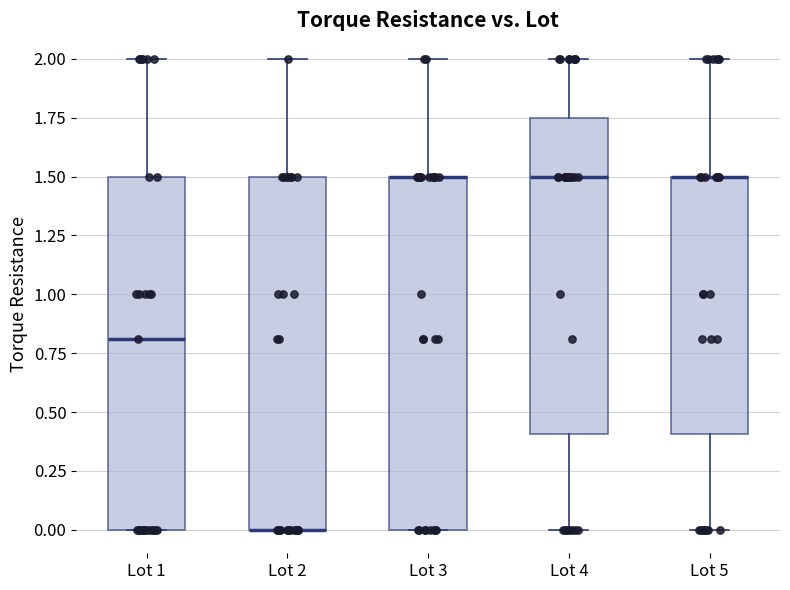

Reading left to right, transcribe this box plot: for each box, give where its median line is, the range the box spans, and where its two whiskers end, as read against the y-axis. The values are not printed on the chart, so give them approximately, as read against the axis.

Lot 1: median 0.80, box 0.00 to 1.50, whiskers 0.00 to 2.00
Lot 2: median 0.00 (drawn on the box's lower edge), box 0.00 to 1.50, whiskers 0.00 to 2.00
Lot 3: median 1.50 (drawn on the box's upper edge), box 0.00 to 1.50, whiskers 0.00 to 2.00
Lot 4: median 1.50, box 0.40 to 1.75, whiskers 0.00 to 2.00
Lot 5: median 1.50 (drawn on the box's upper edge), box 0.40 to 1.50, whiskers 0.00 to 2.00